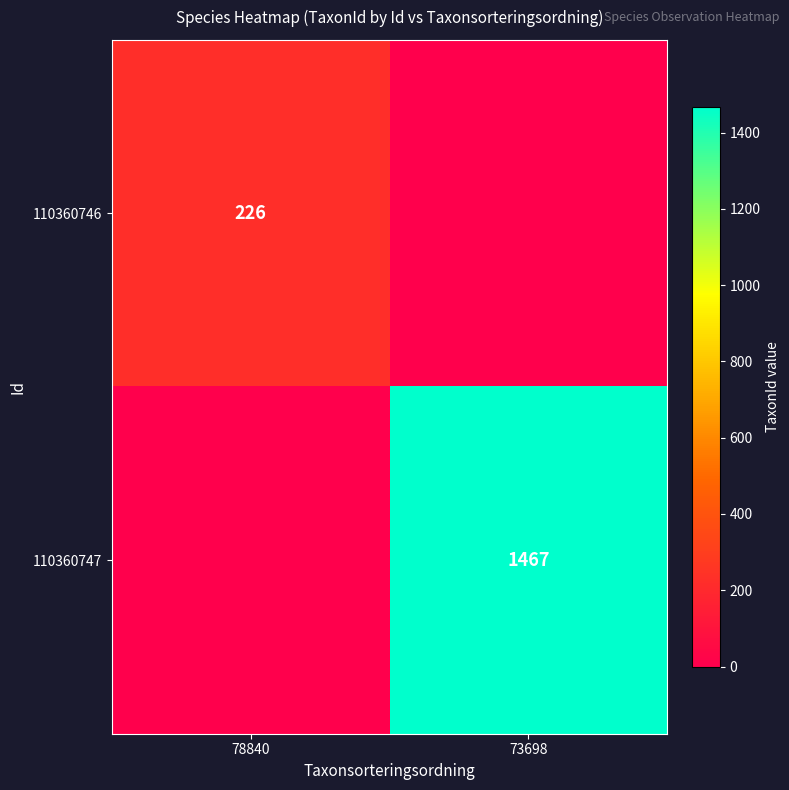

True or false: 110360746 has a value of 342 at 78840.

False